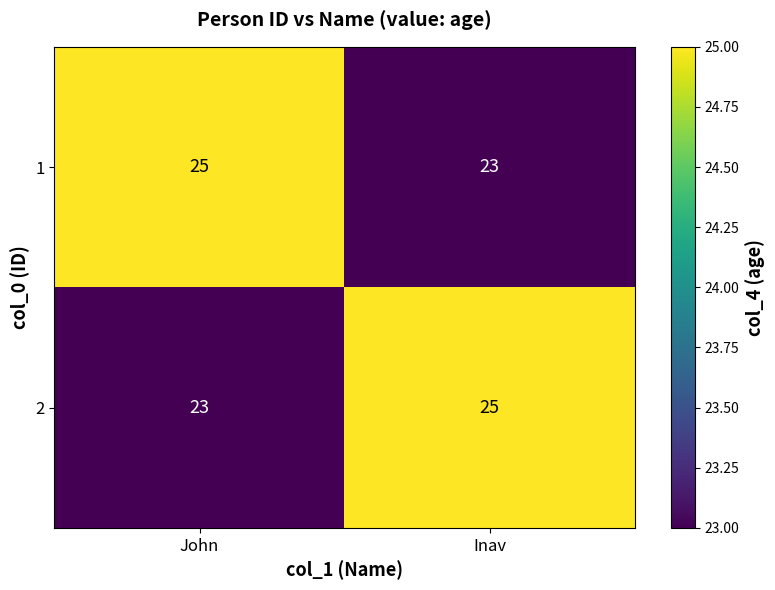

Is it true that 2 equals 23 at John?

True